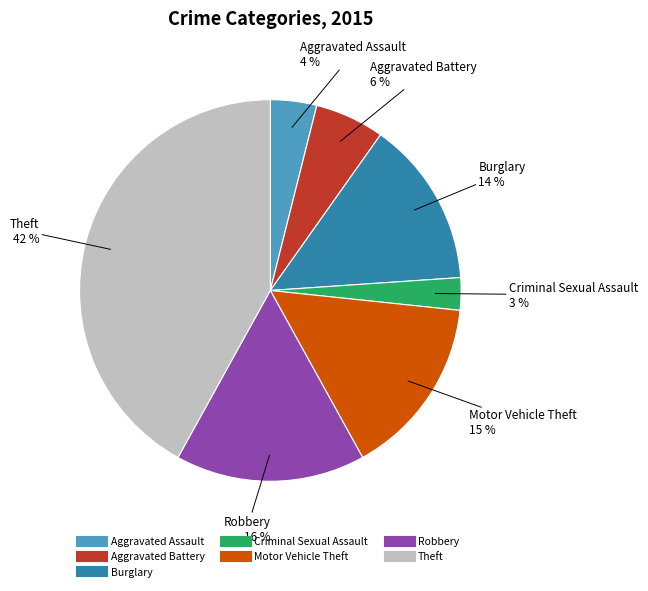

Which category has the biggest portion of the pie?

Theft